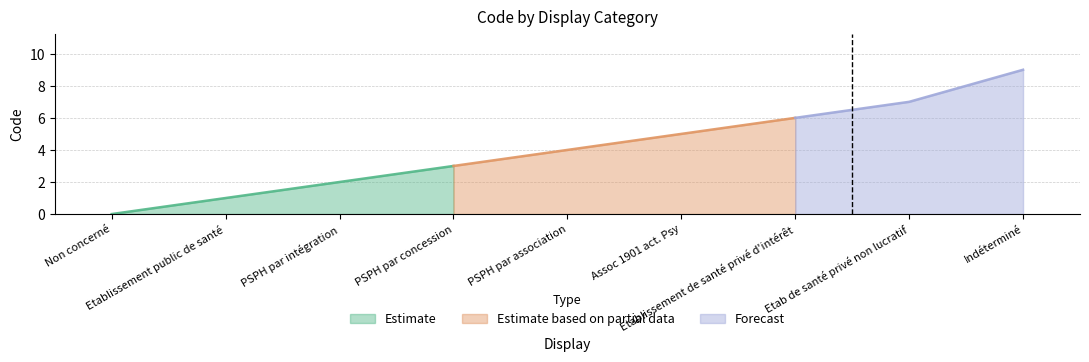

What is the label of the 8th point from the left?

Etab de santé privé non lucratif